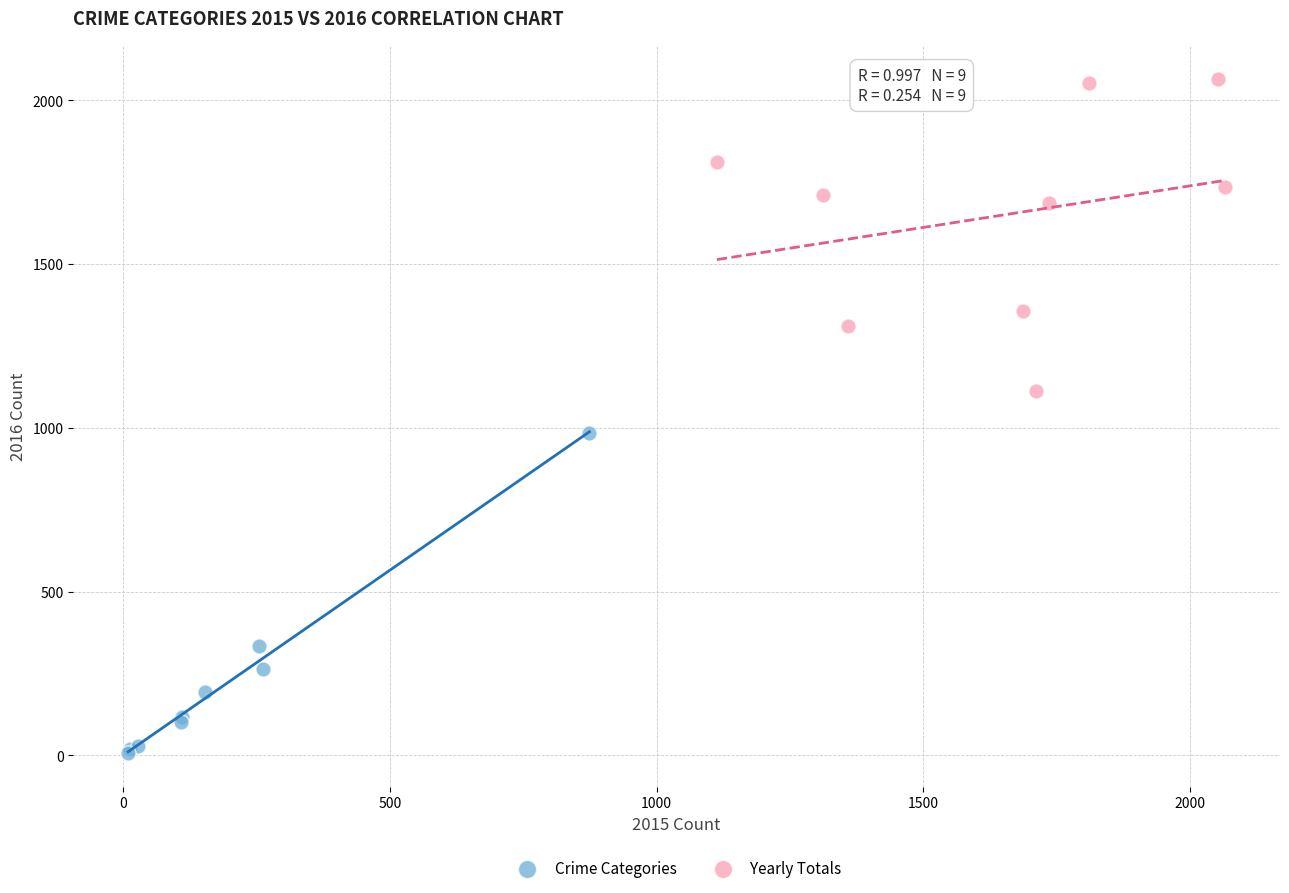

Which series has the largest Y range (max minus min)?

Crime Categories